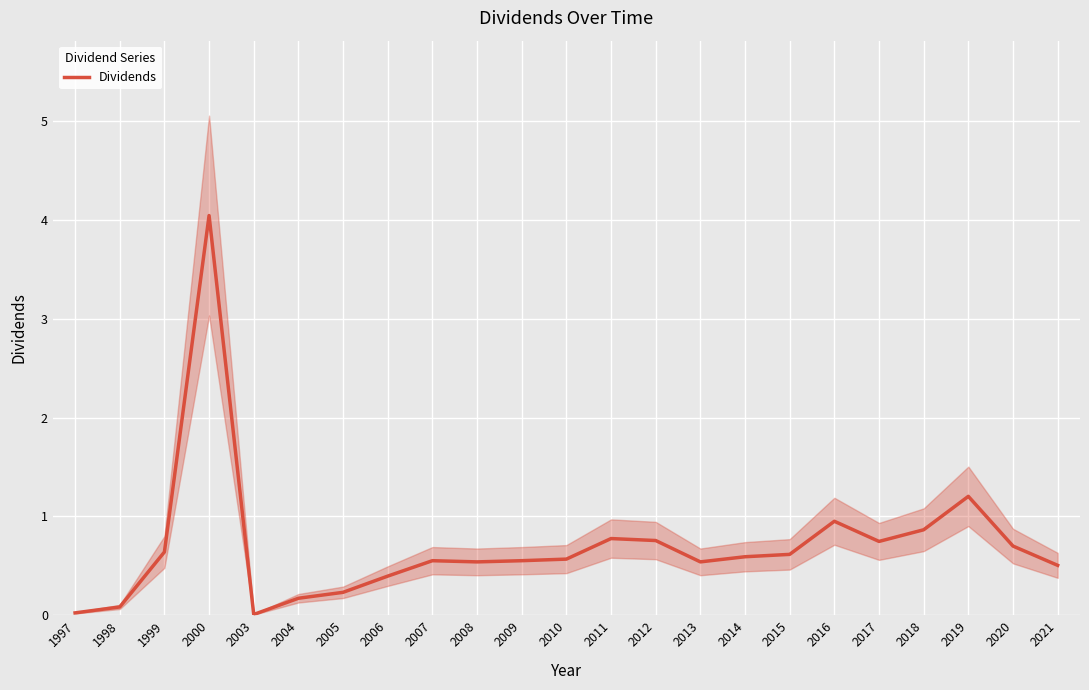

Between 2000 and 1997, which is larger?

2000